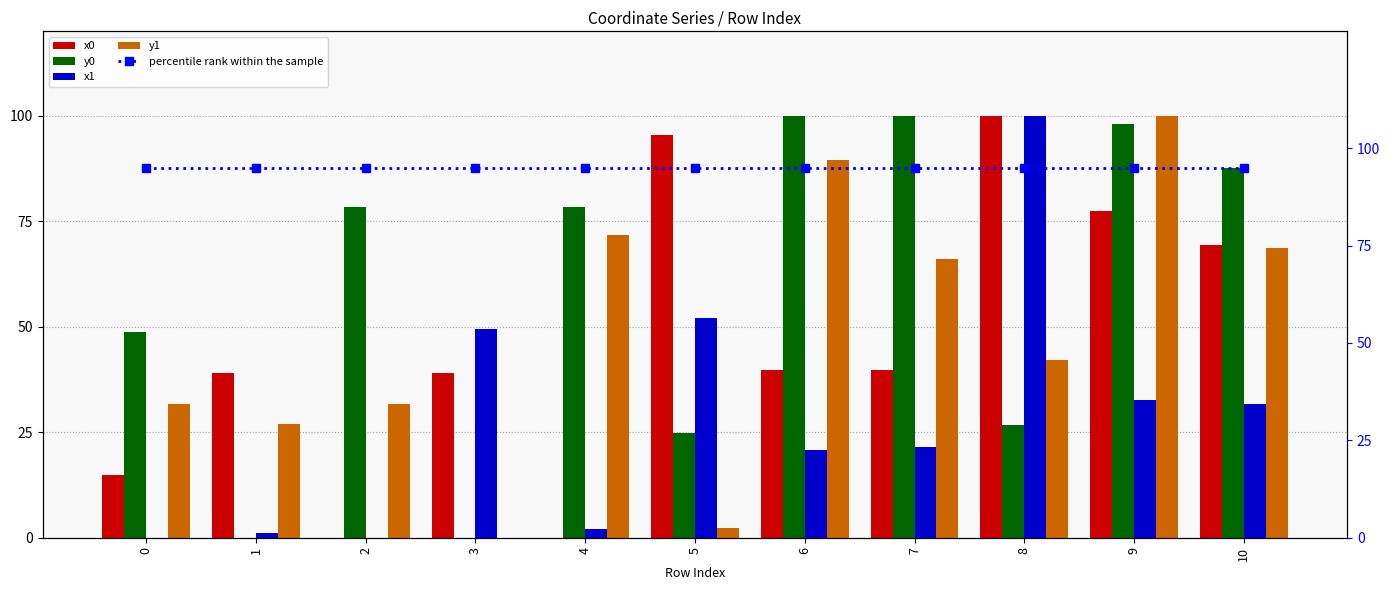

How many distinct data groups are displayed?

5